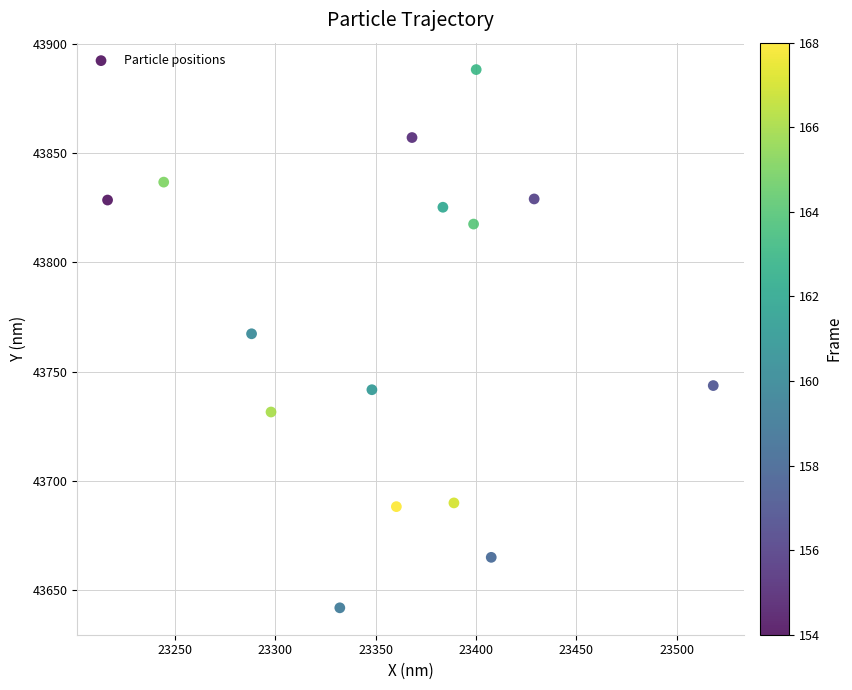

What is the range of X values (max minus min)?

302.0